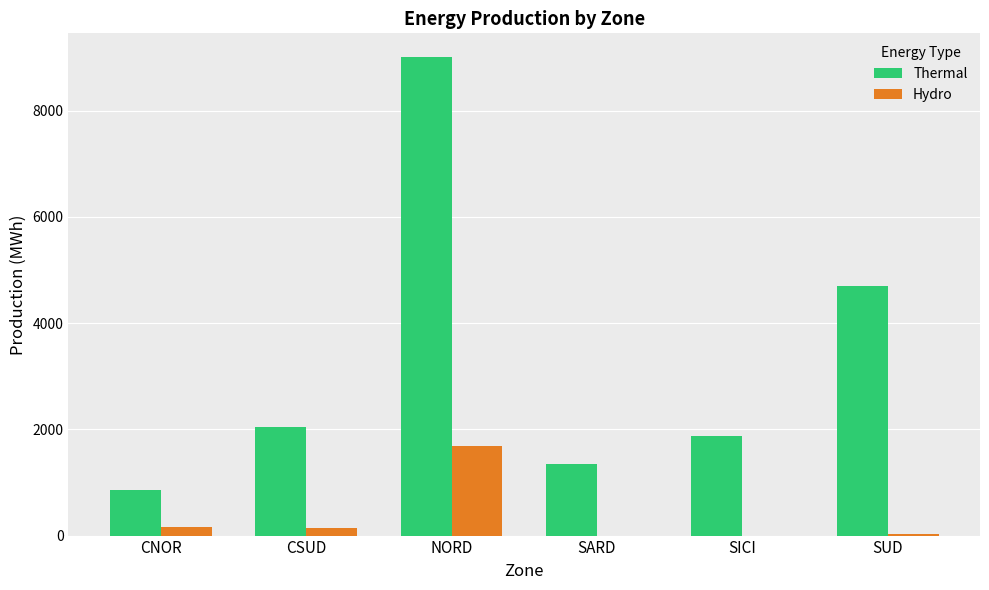

Which series has the largest total across all categories?

Thermal